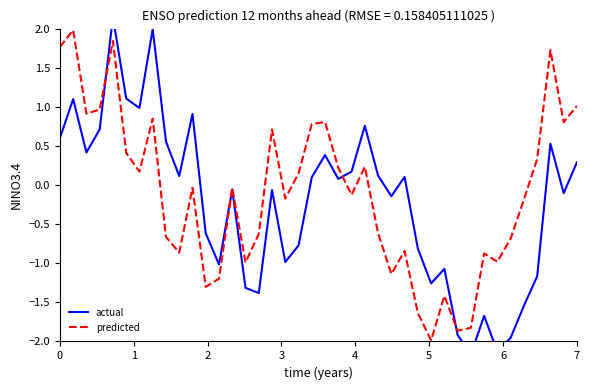

At which category does actual reach its first local valley?

2